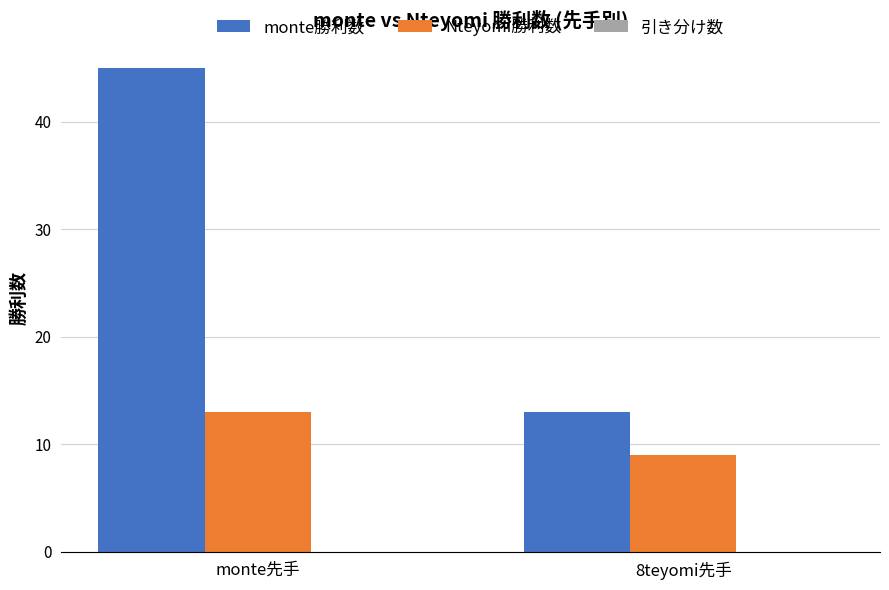

List the labels in order of Nteyomi勝利数 value, smallest first.

8teyomi先手, monte先手